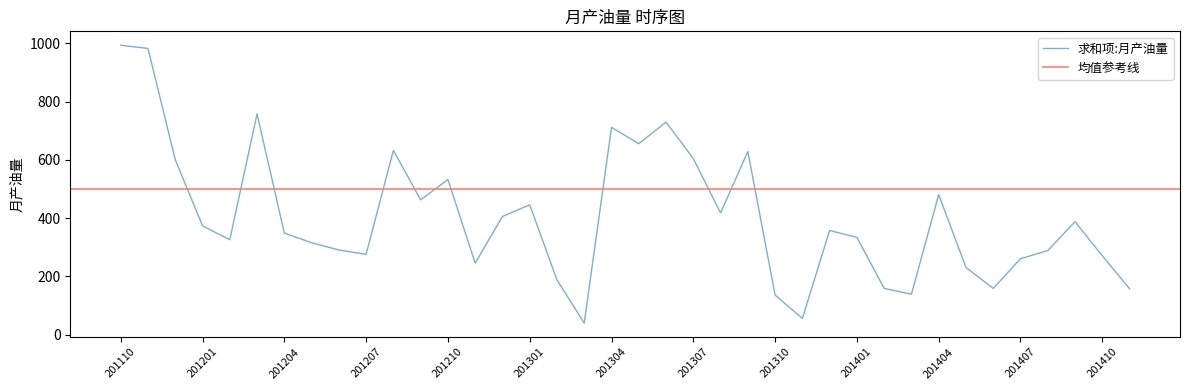

Which category has the lowest value across all series?

201303